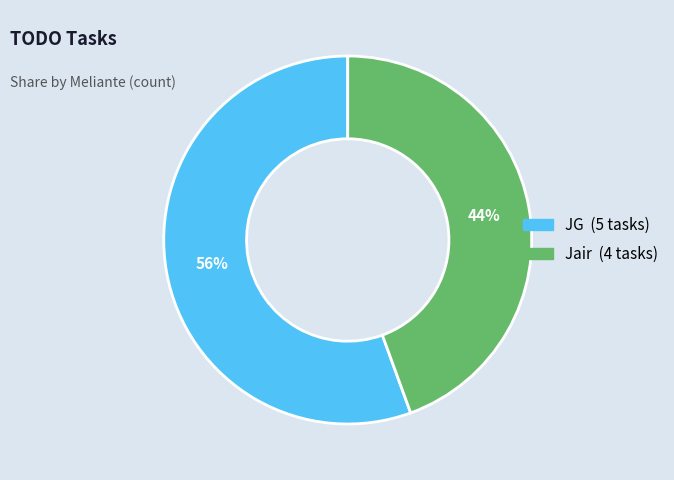

True or false: JG accounts for 44% of the total.

False